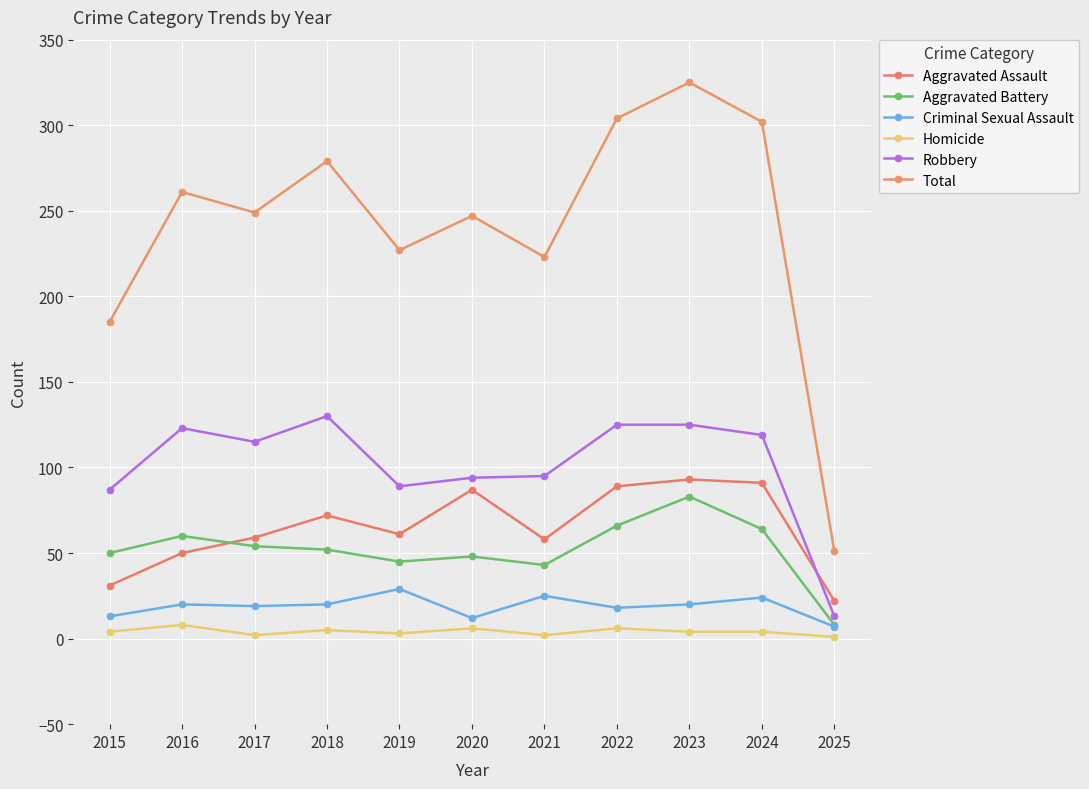

Does the chart display data point markers on the line(s)?

Yes